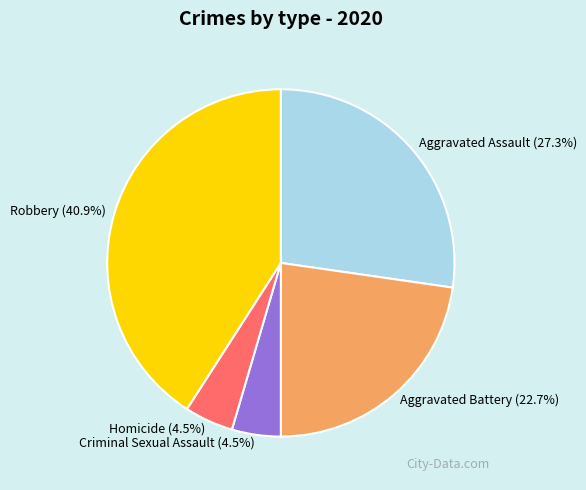

What is the largest slice in the pie chart?

Robbery